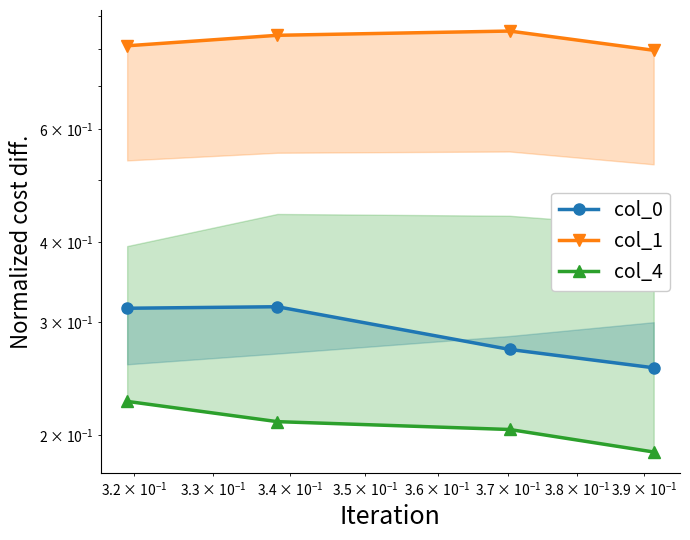

How many interior local peaks does the col_0 series have?

1